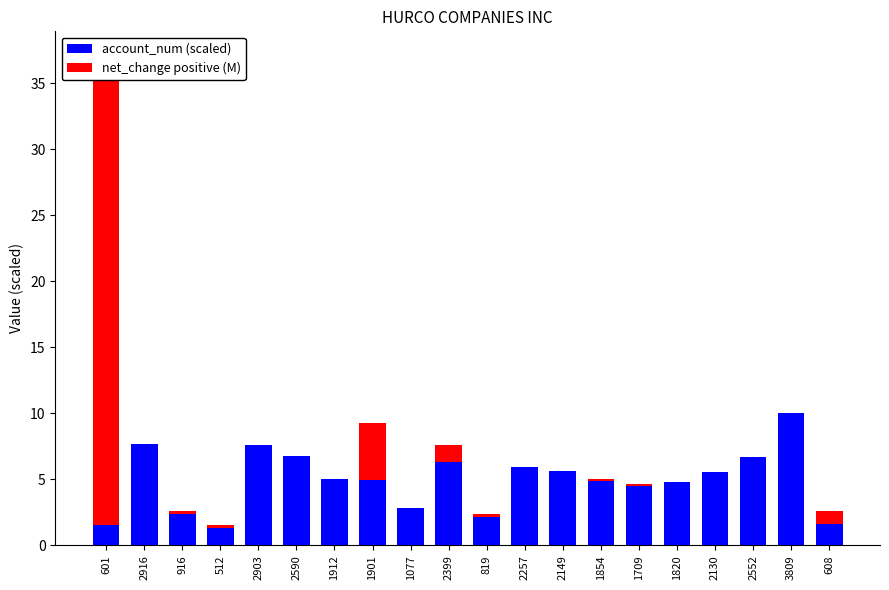

Reading left to right, list all the values displayed in this chart.

account_num (scaled): 1.6	7.7	2.4	1.3	7.6	6.8	5.0	5.0	2.8	6.3	2.2	5.9	5.6	4.9	4.5	4.8	5.6	6.7	10.0	1.6
net_change positive (M): 35.5	0.0	0.2	0.2	0.0	0.0	0.0	4.3	0.0	1.3	0.2	0.0	0.0	0.2	0.2	0.0	0.0	0.0	0.0	1.0